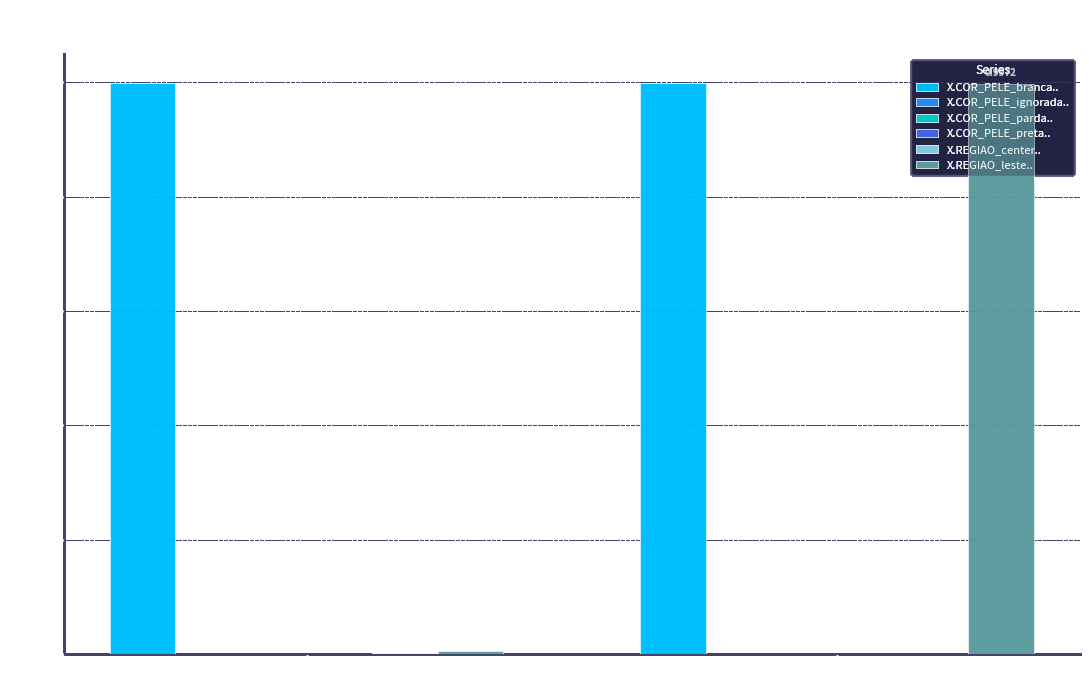

Count the number of data series in this chart.

6